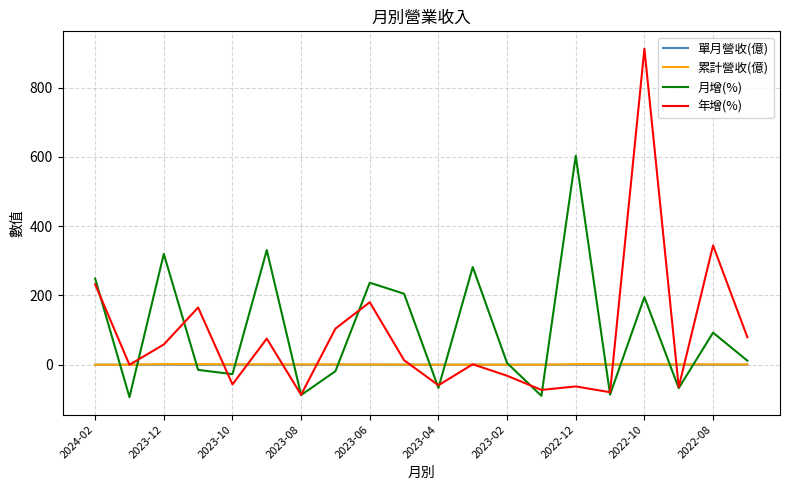

True or false: 年增(%) and 累計營收(億) intersect in this chart.

True